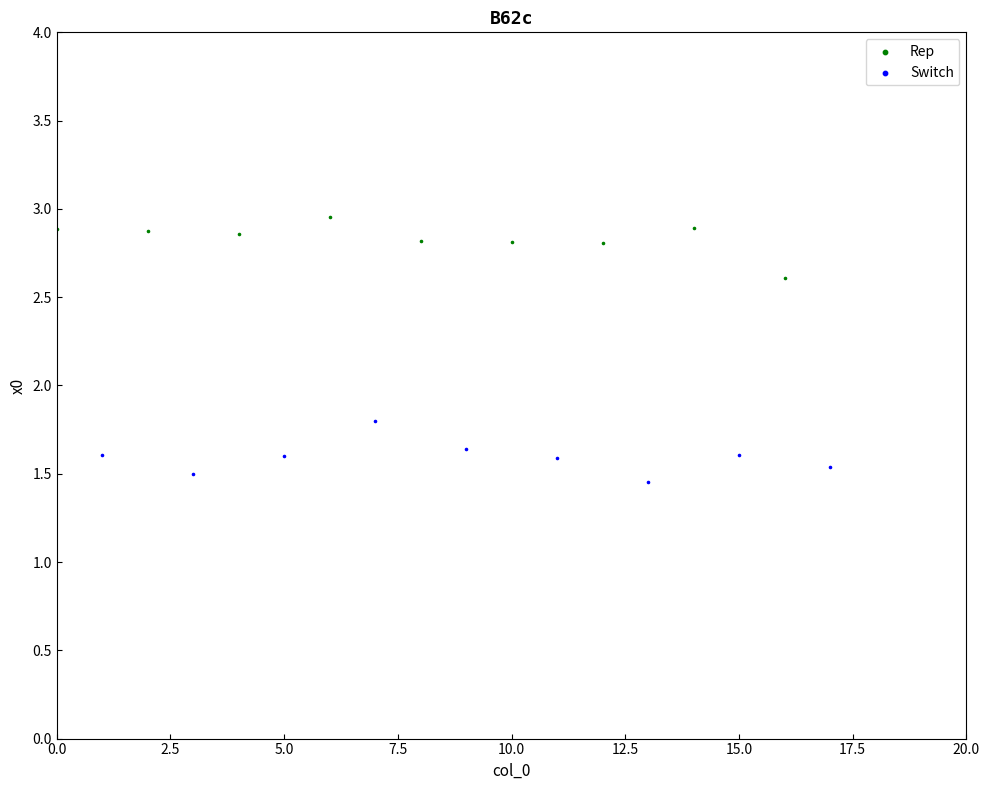

Which series reaches the minimum Y coordinate?

Switch